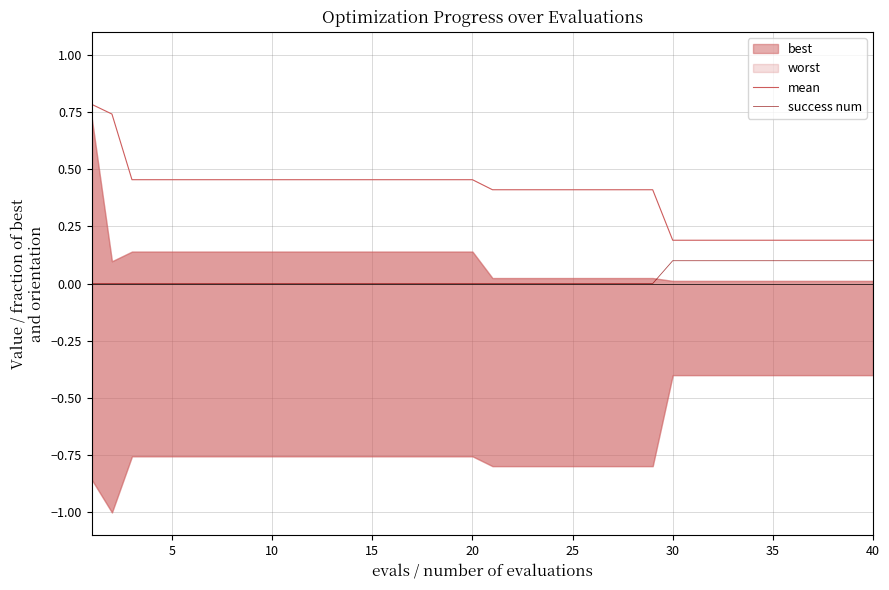

True or false: success num and mean cross at least once.

False